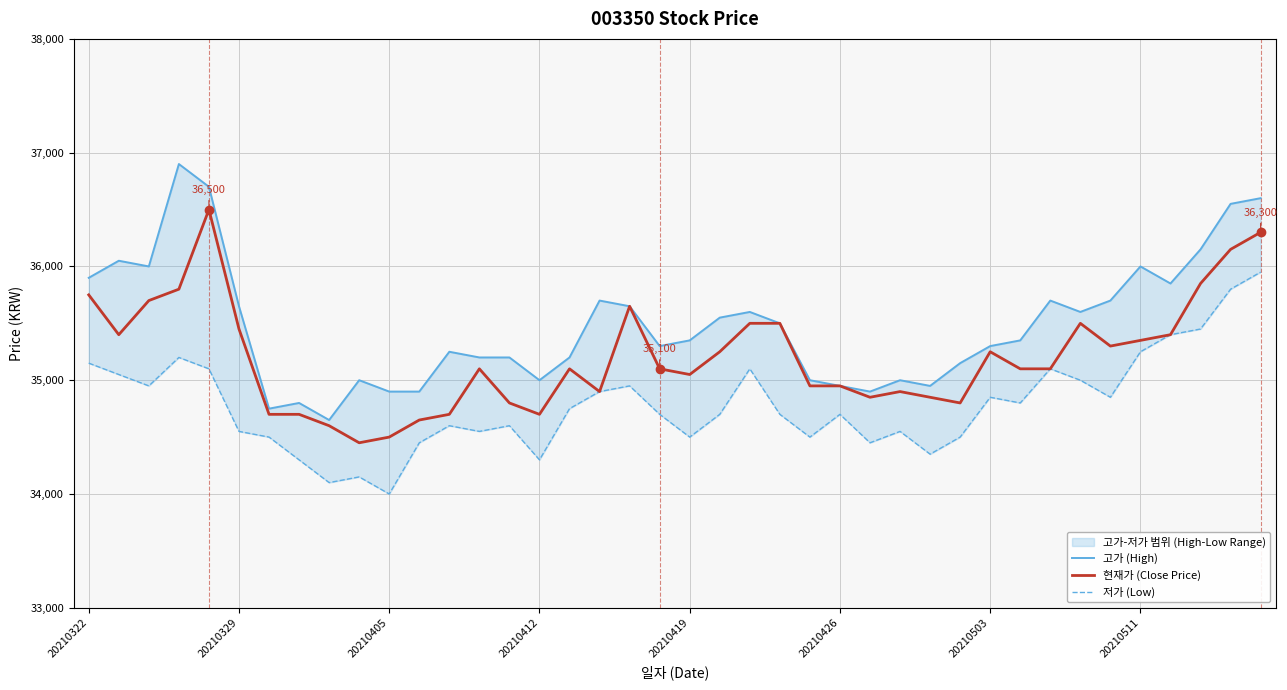

Reading right to left, what are all the values shown in this chart?

고가 (High): 36600	36550	36150	35850	36000	35700	35600	35700	35350	35300	35150	34950	35000	34900	34950	35000	35500	35600	35550	35350	35300	35650	35700	35200	35000	35200	35200	35250	34900	34900	35000	34650	34800	34750	35650	36700	36900	36000	36050	35900
현재가 (Close Price): 36300	36150	35850	35400	35350	35300	35500	35100	35100	35250	34800	34850	34900	34850	34950	34950	35500	35500	35250	35050	35100	35650	34900	35100	34700	34800	35100	34700	34650	34500	34450	34600	34700	34700	35450	36500	35800	35700	35400	35750
저가 (Low): 35950	35800	35450	35400	35250	34850	35000	35100	34800	34850	34500	34350	34550	34450	34700	34500	34700	35100	34700	34500	34700	34950	34900	34750	34300	34600	34550	34600	34450	34000	34150	34100	34300	34500	34550	35100	35200	34950	35050	35150